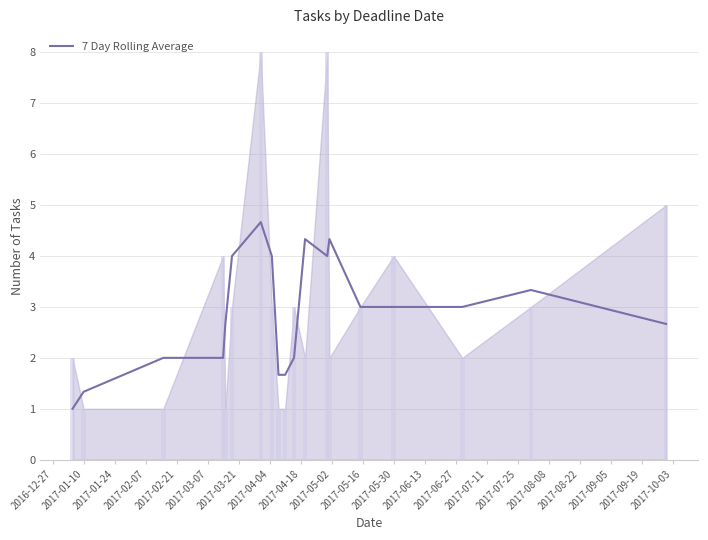

Reading left to right, extract all data points from this chart.

1.0	1.3	2.0	2.0	2.7	4.0	4.7	4.0	1.7	1.7	2.0	4.3	4.0	4.3	3.0	3.0	3.0	3.3	2.7